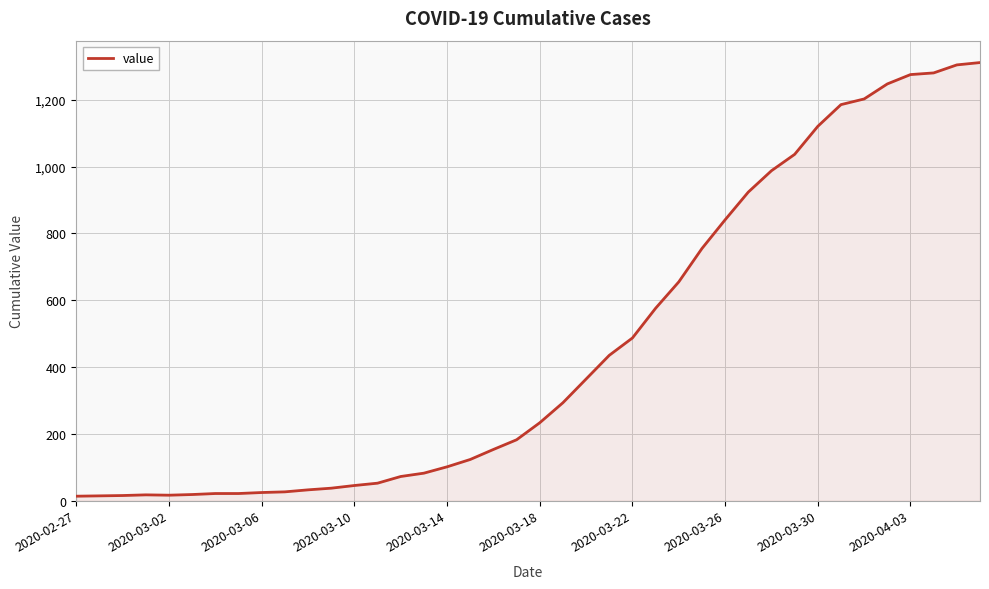

How many lines are shown in the chart?

1